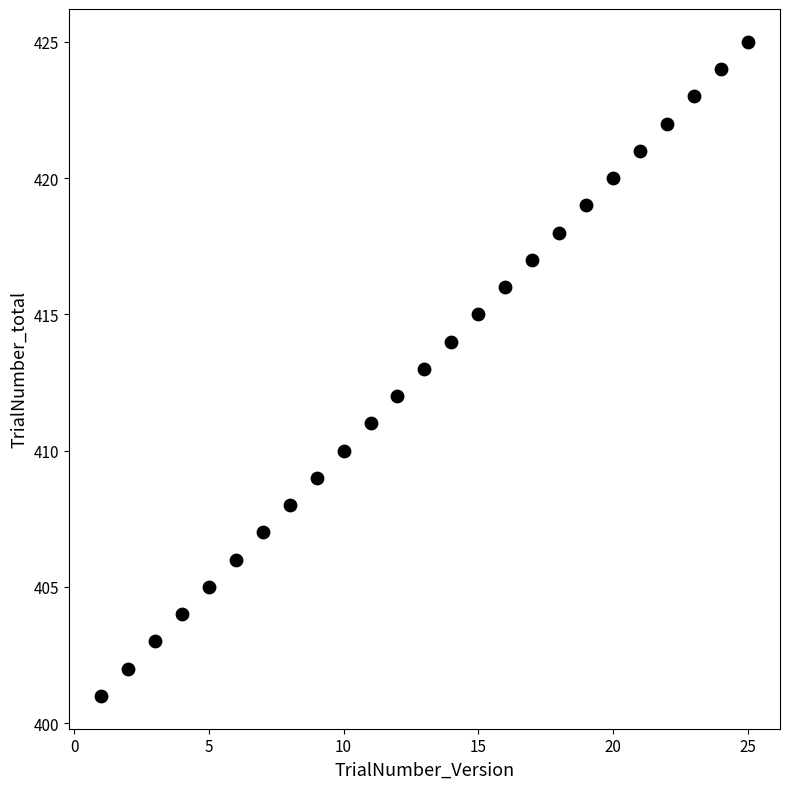

What is the range of X values (max minus min)?

24